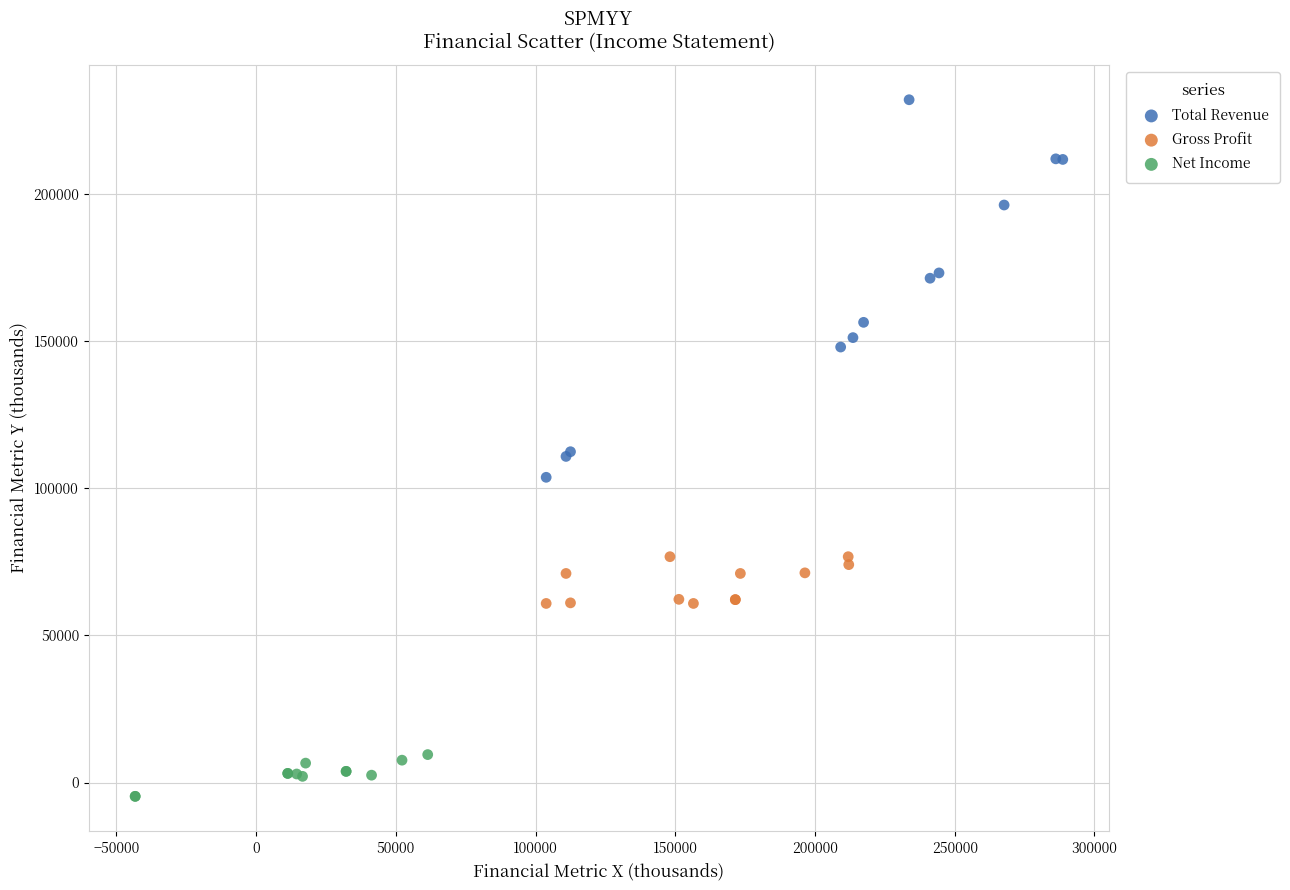

Which series contains the lowest Y value?

Net Income